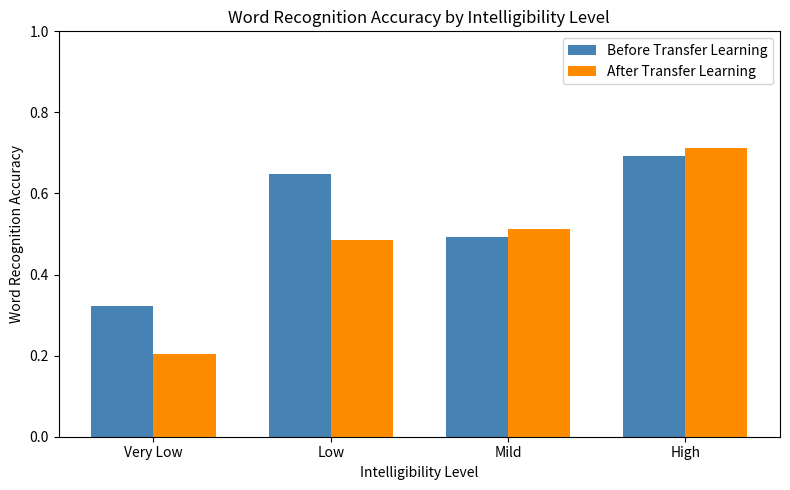

Does the chart contain any negative values?

No